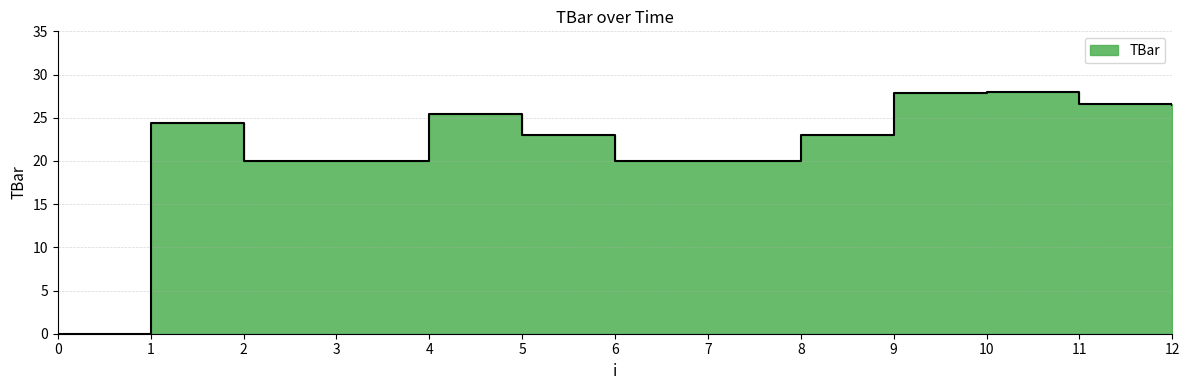

How many values are below 23?

5